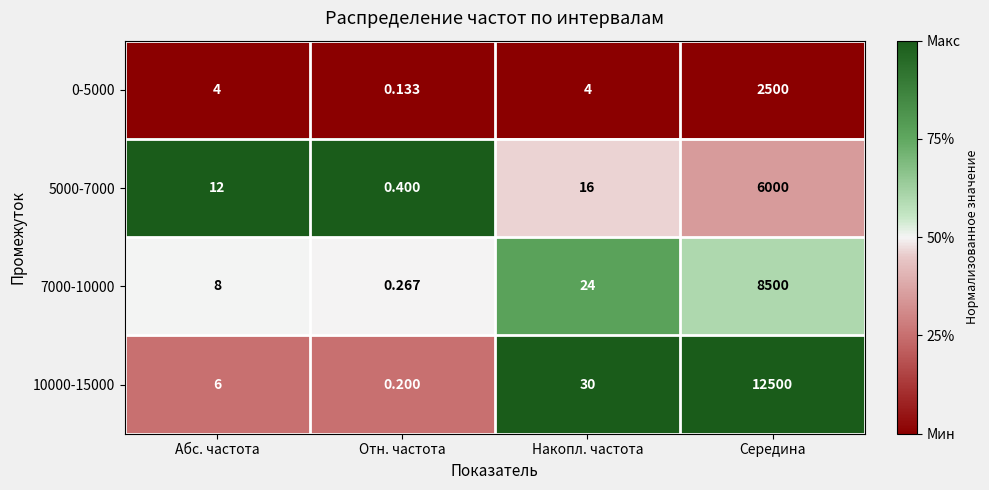

Which category has the highest value in the 0-5000 series?

Середина